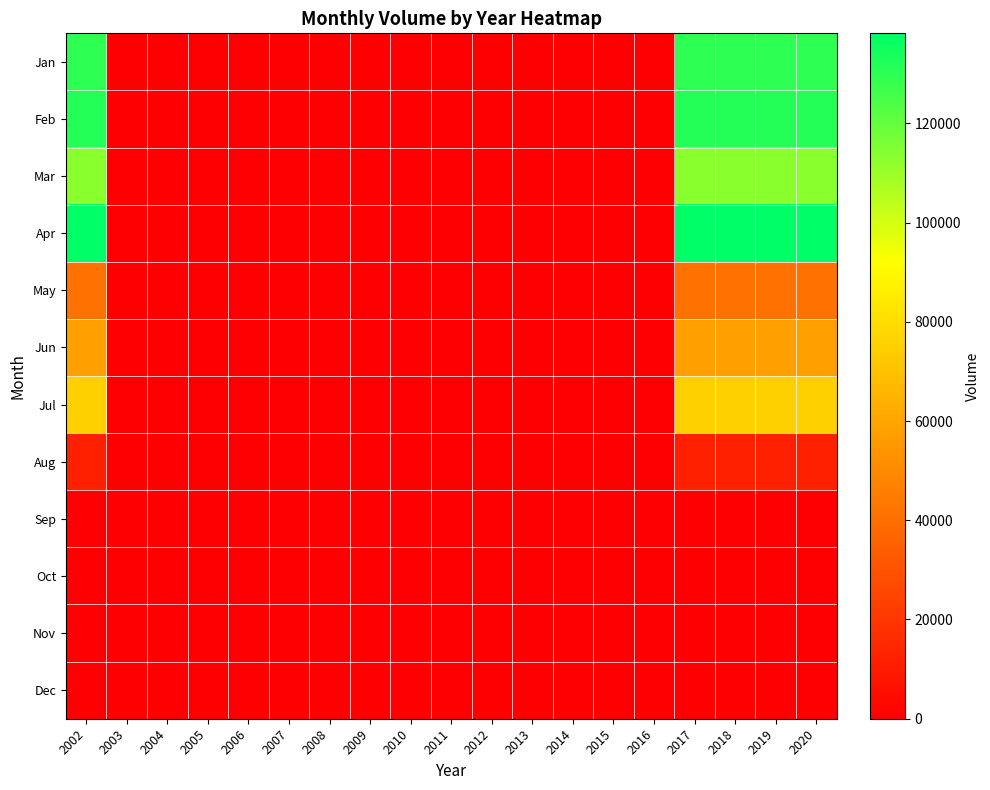

Reading left to right, transcribe all the data shown in this chart.

Jan: 2002=129590	2003=0	2004=0	2005=0	2006=0	2007=0	2008=0	2009=0	2010=0	2011=0	2012=0	2013=0	2014=0	2015=0	2016=0	2017=129590	2018=129590	2019=129590	2020=129590
Feb: 2002=131410	2003=0	2004=0	2005=0	2006=0	2007=0	2008=0	2009=0	2010=0	2011=0	2012=0	2013=0	2014=0	2015=0	2016=0	2017=131410	2018=131410	2019=131410	2020=131410
Mar: 2002=113050	2003=0	2004=0	2005=0	2006=0	2007=0	2008=0	2009=0	2010=0	2011=0	2012=0	2013=0	2014=0	2015=0	2016=0	2017=113050	2018=113050	2019=113050	2020=113050
Apr: 2002=138135	2003=0	2004=0	2005=0	2006=0	2007=0	2008=0	2009=0	2010=0	2011=0	2012=0	2013=0	2014=0	2015=0	2016=0	2017=138135	2018=138135	2019=138135	2020=138135
May: 2002=40940	2003=0	2004=0	2005=0	2006=0	2007=0	2008=0	2009=0	2010=0	2011=0	2012=0	2013=0	2014=0	2015=0	2016=0	2017=40940	2018=40940	2019=40940	2020=40940
Jun: 2002=57760	2003=0	2004=0	2005=0	2006=0	2007=0	2008=0	2009=0	2010=0	2011=0	2012=0	2013=0	2014=0	2015=0	2016=0	2017=57760	2018=57760	2019=57760	2020=57760
Jul: 2002=75080	2003=0	2004=0	2005=0	2006=0	2007=0	2008=0	2009=0	2010=0	2011=0	2012=0	2013=0	2014=0	2015=0	2016=0	2017=75080	2018=75080	2019=75080	2020=75080
Aug: 2002=11660	2003=0	2004=0	2005=0	2006=0	2007=0	2008=0	2009=0	2010=0	2011=0	2012=0	2013=0	2014=0	2015=0	2016=0	2017=11660	2018=11660	2019=11660	2020=11660
Sep: 2002=0	2003=0	2004=0	2005=0	2006=0	2007=0	2008=0	2009=0	2010=0	2011=0	2012=0	2013=0	2014=0	2015=0	2016=0	2017=0	2018=0	2019=0	2020=0
Oct: 2002=0	2003=0	2004=0	2005=0	2006=0	2007=0	2008=0	2009=0	2010=0	2011=0	2012=0	2013=0	2014=0	2015=0	2016=0	2017=0	2018=0	2019=0	2020=0
Nov: 2002=0	2003=0	2004=0	2005=0	2006=0	2007=0	2008=0	2009=0	2010=0	2011=0	2012=0	2013=0	2014=0	2015=0	2016=0	2017=0	2018=0	2019=0	2020=0
Dec: 2002=0	2003=0	2004=0	2005=0	2006=0	2007=0	2008=0	2009=0	2010=0	2011=0	2012=0	2013=0	2014=0	2015=0	2016=0	2017=0	2018=0	2019=0	2020=0